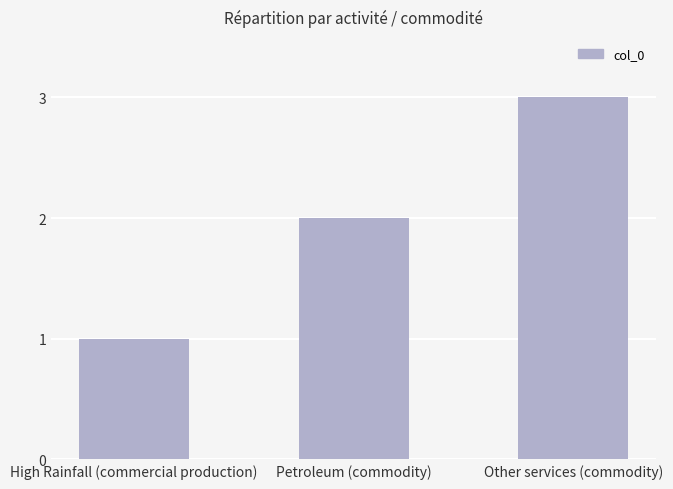

Reading left to right, list all the values displayed in this chart.

High Rainfall (commercial production)=1	Petroleum (commodity)=2	Other services (commodity)=3